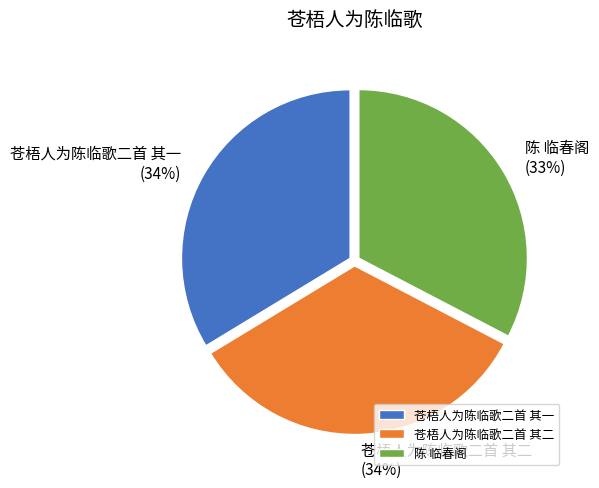

What percentage is the 陈 临春阁 slice, to the nearest percent?

33%